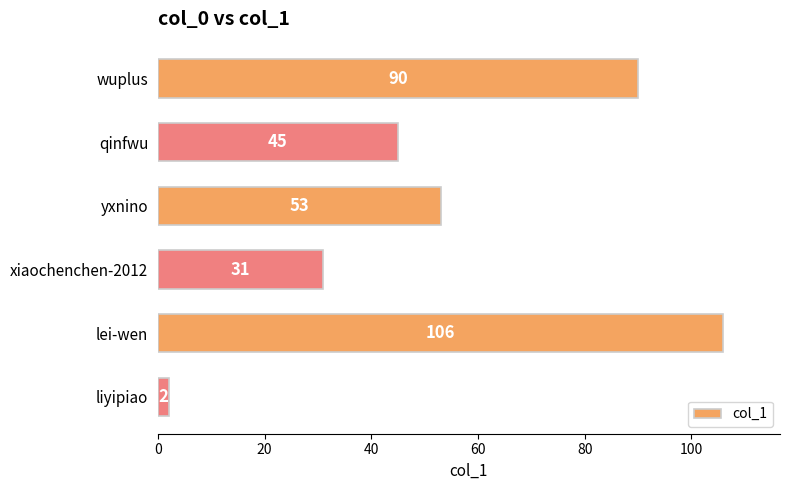

What is the difference between the maximum and minimum values?

104